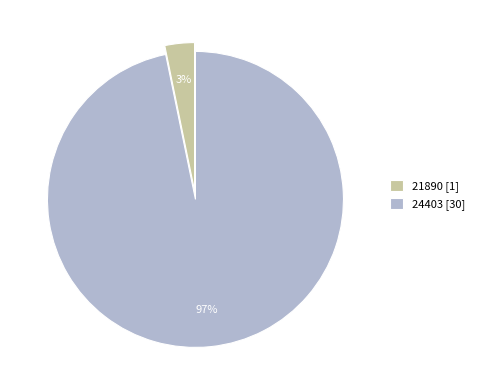

Which has a higher value, 24403 [30] or 21890 [1]?

24403 [30]